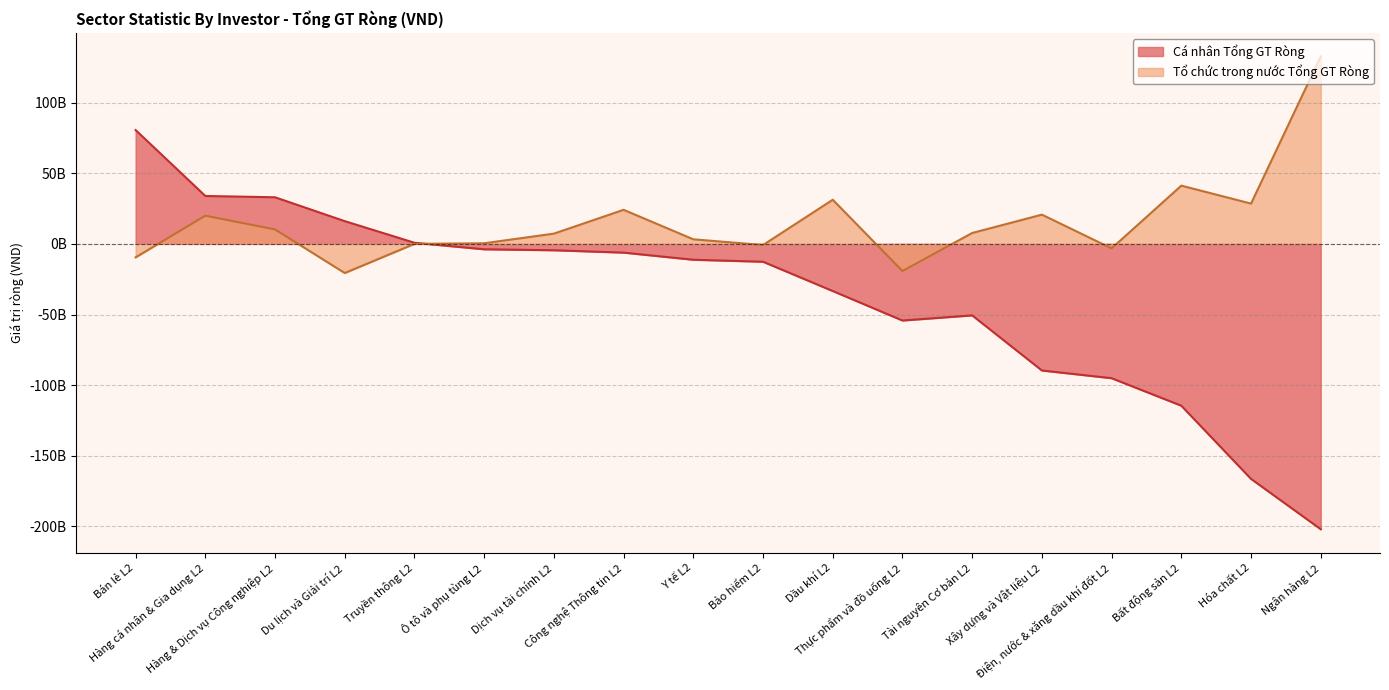

What is the sum of the Cá nhân Tổng GT Ròng values at Bất động sản L2 and Hàng cá nhân & Gia dụng L2?

-80.7